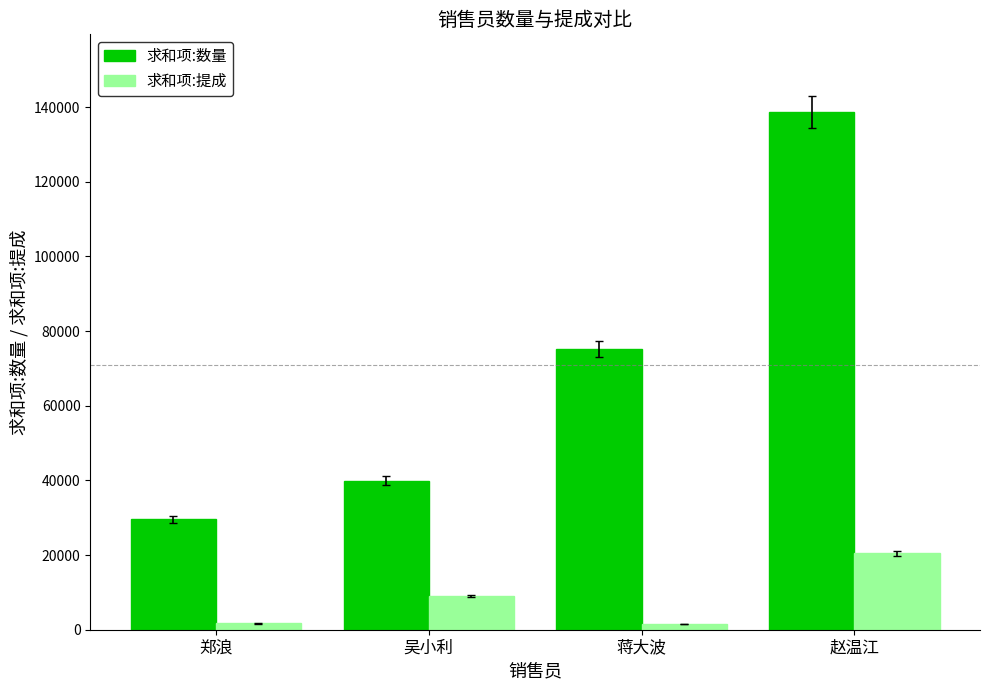

List the series in order of their overall mean, lowest first.

求和项:提成, 求和项:数量